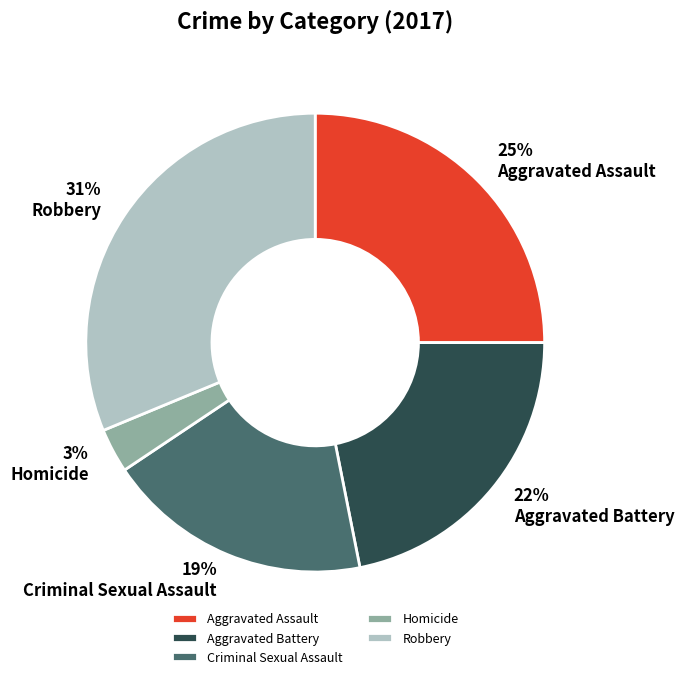

The Aggravated Assault slice represents 25% of the pie. True or false?

True